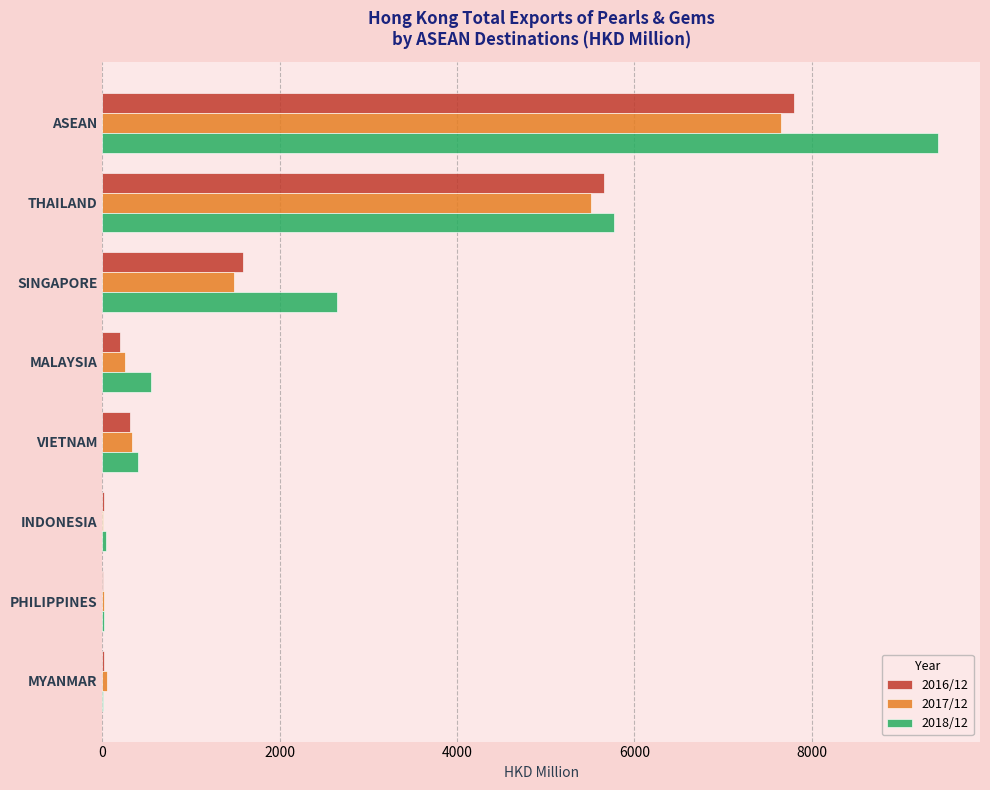

Where is 2016/12 nearest to the value 3907?

THAILAND